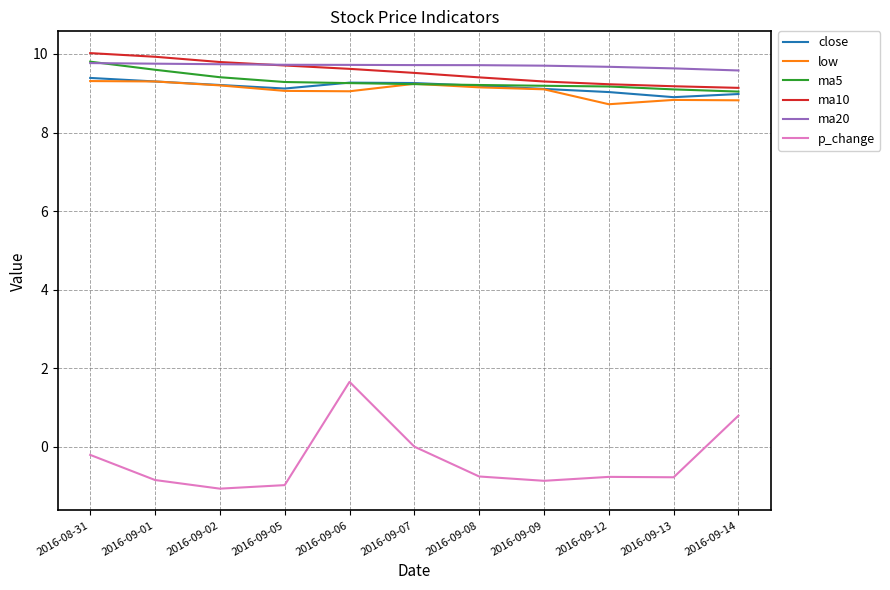

What position from the right is 2016-09-08?

5